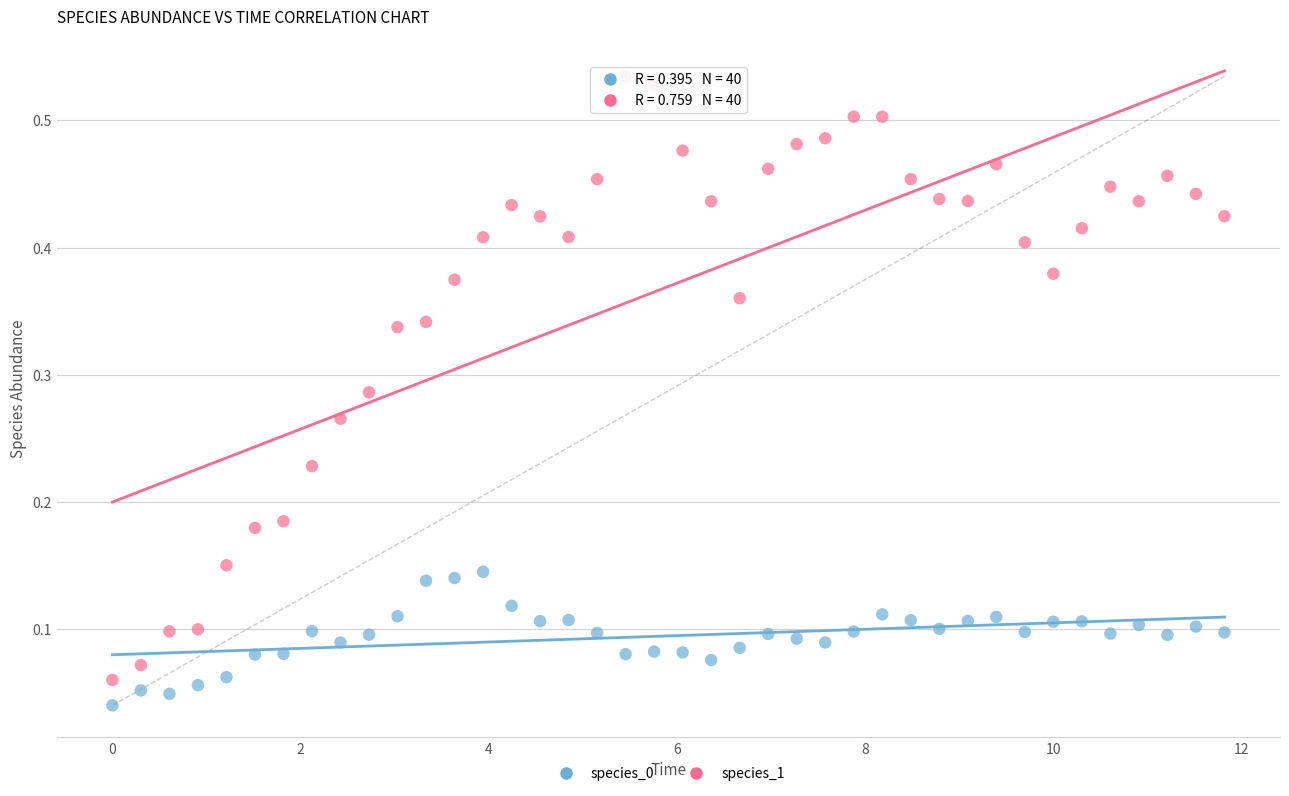

Which series has the widest spread of Y values?

species_1